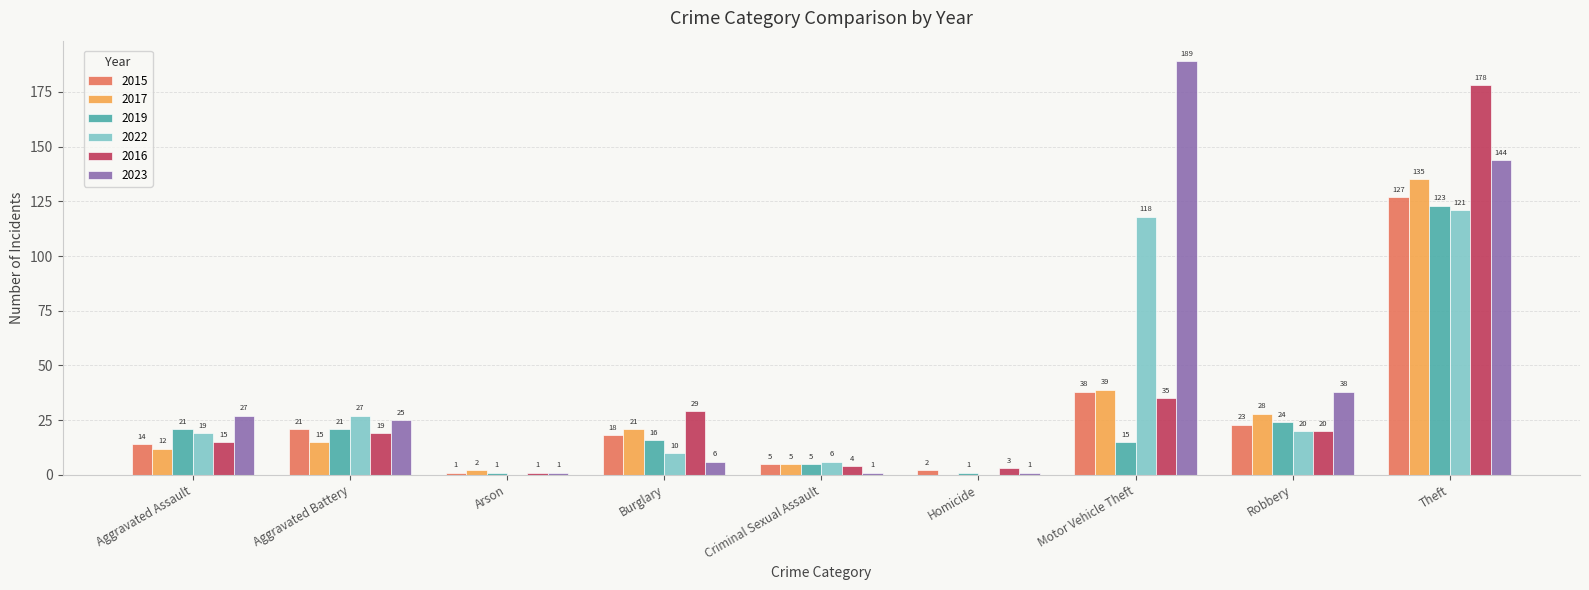

The value of 2019 at Burglary is 16. True or false?

True